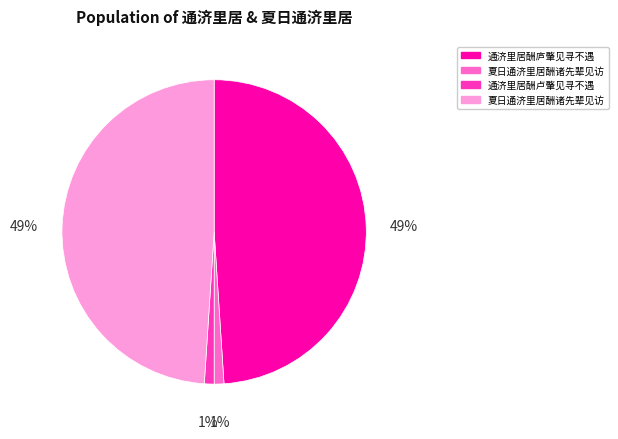

Is there any slice that represents more than half of the pie?

No